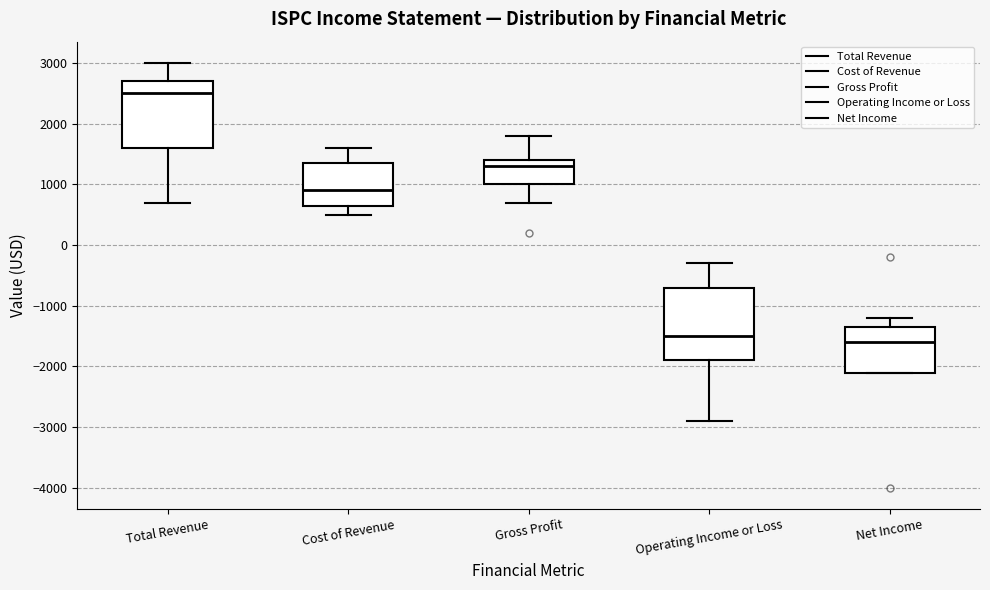

Which box's median line is the highest?

Total Revenue